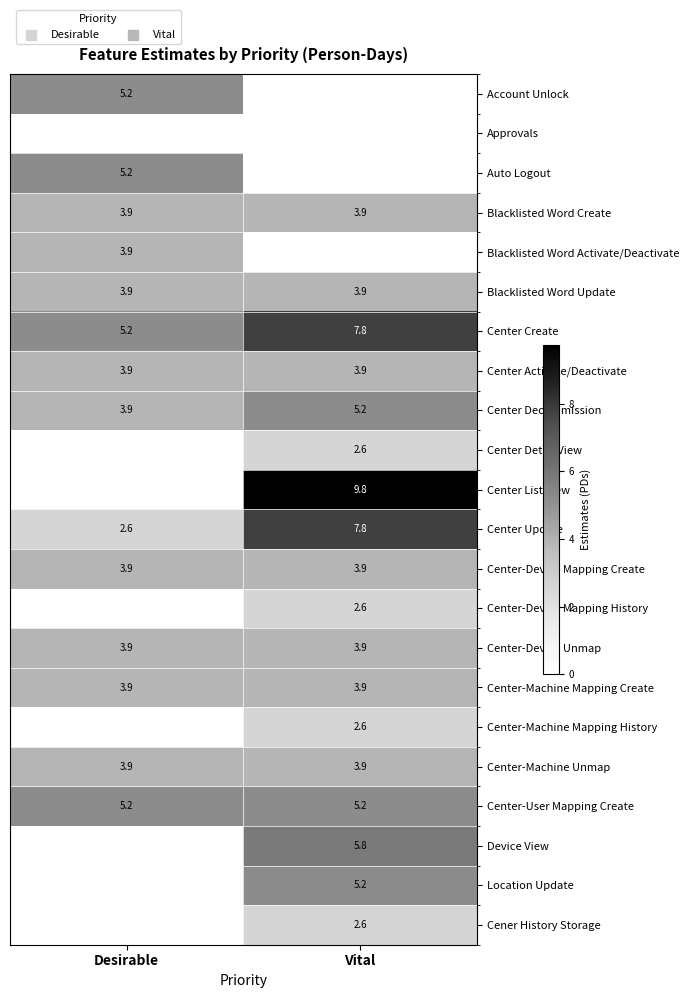

What is the sum of all Center-Device Unmap values?

7.8